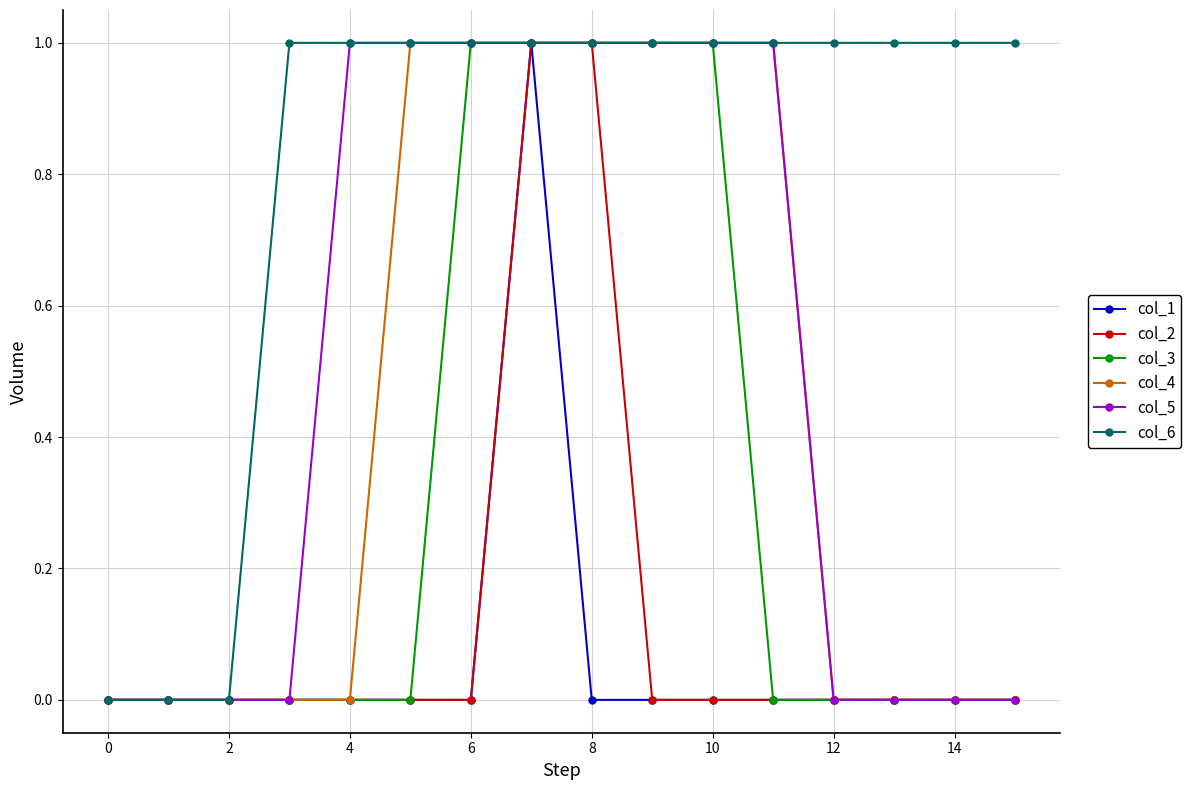

What is the value of the col_5 point at the 11th from the left?

1